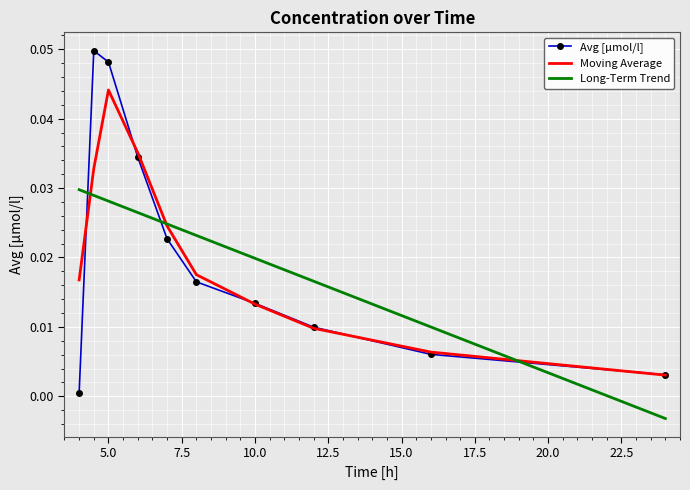

How many times do Avg [µmol/l] and Long-Term Trend cross each other?

3